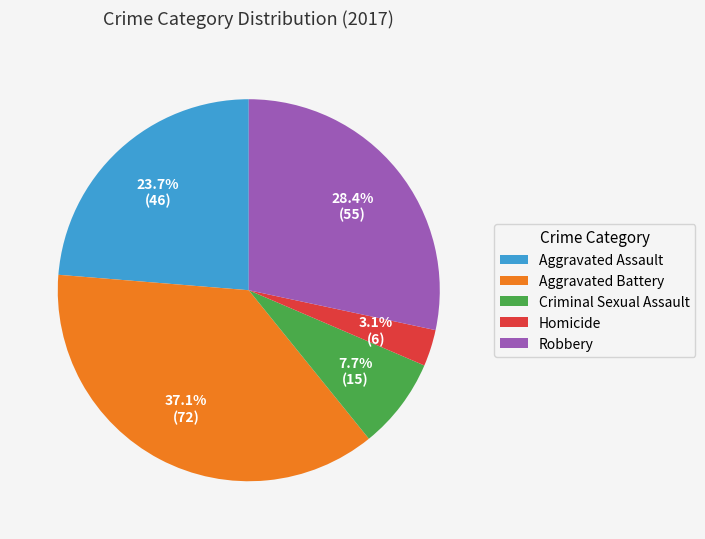

To the nearest percent, what percentage of the pie is Aggravated Assault?

24%